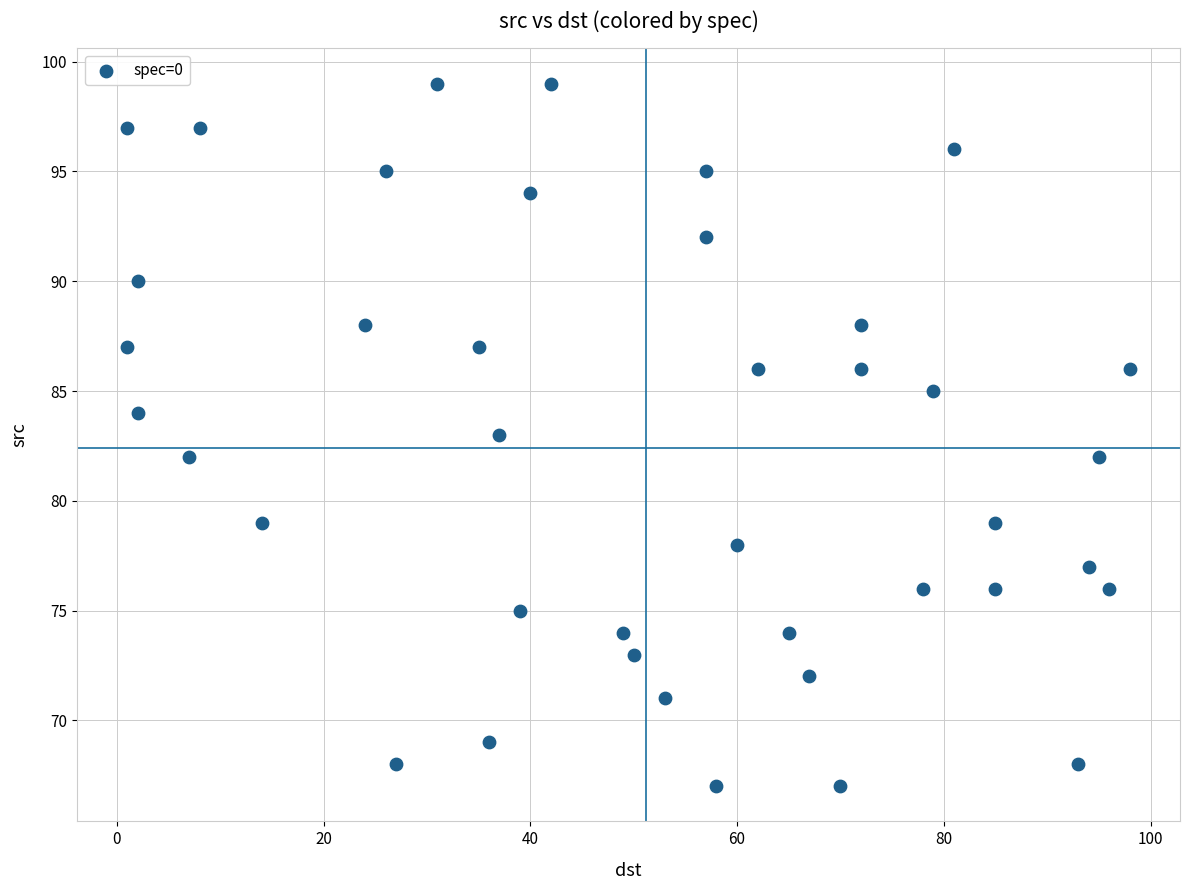

What is the range of X values (max minus min)?

97